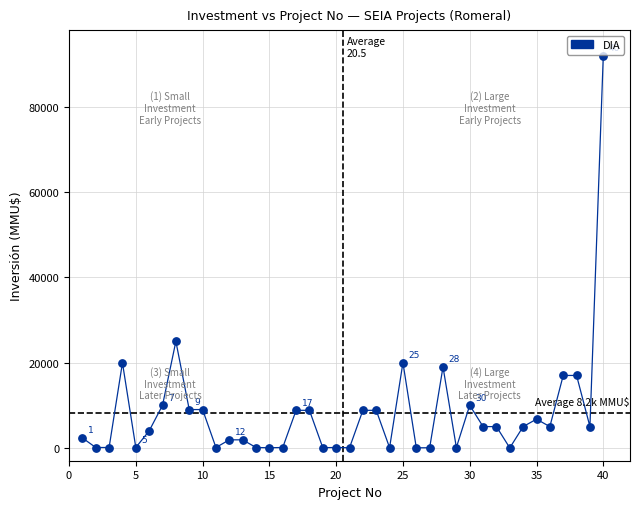

What Y value in the scatter plot is closest to 46005?

25000